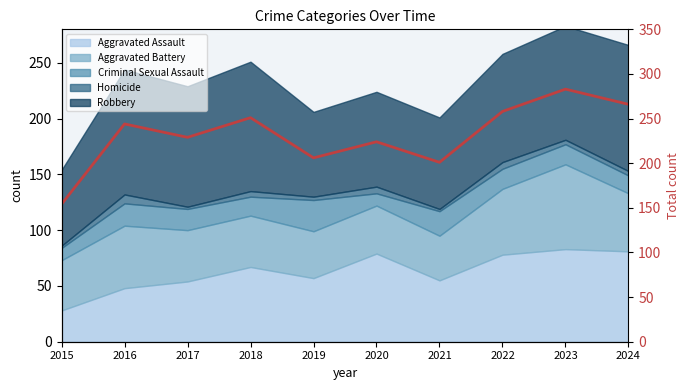

Reading right to left, extract all data points from this chart.

266	283	258	201	224	206	251	229	244	154